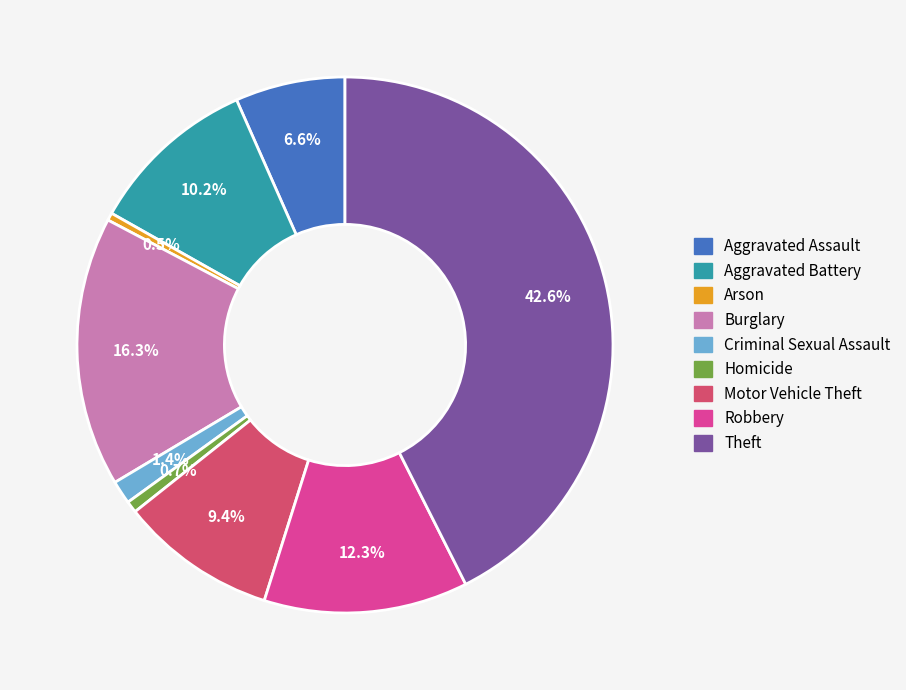

Does Theft account for over 50% of the chart?

No